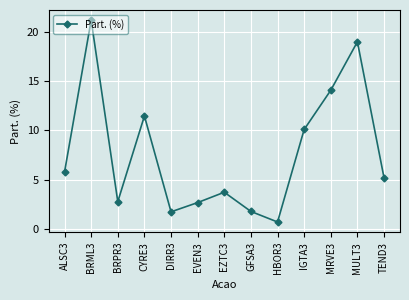

True or false: the data shows 5.2 at TEND3.

True